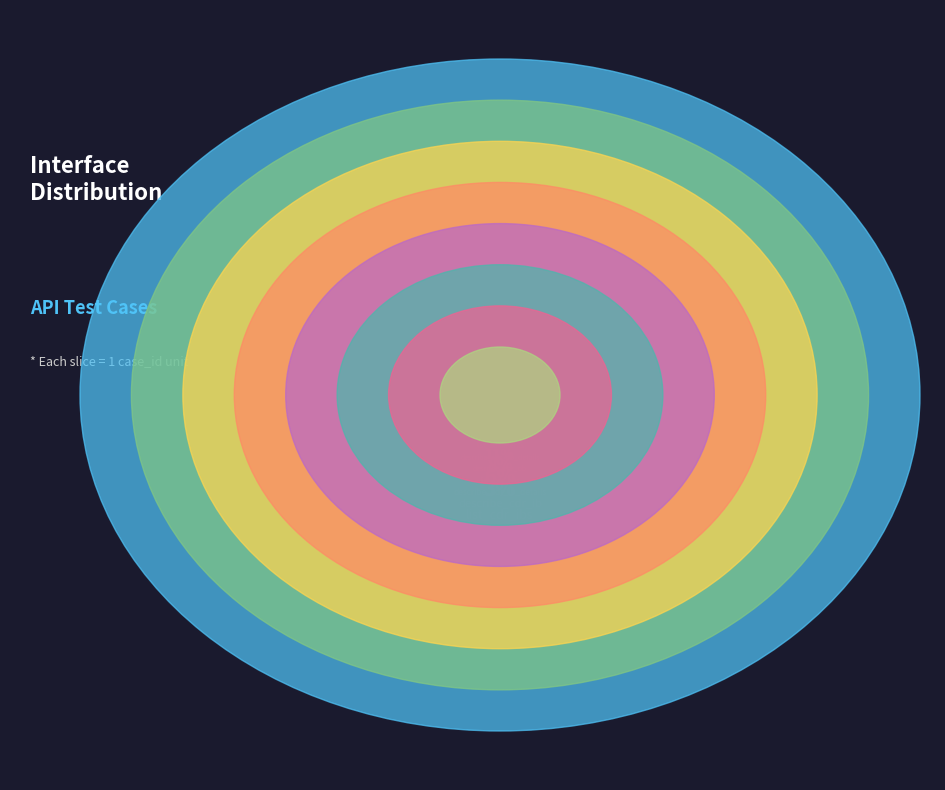

What percentage is the list_cdr_obs slice, to the nearest percent?

11%